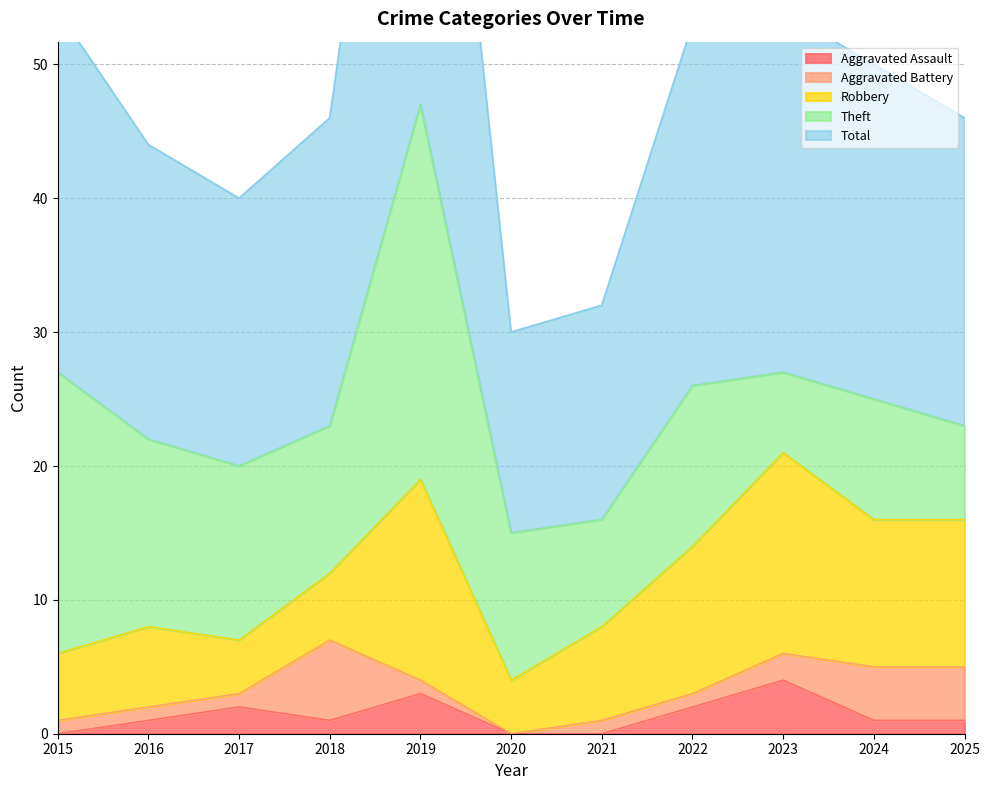

What is the sum of the Robbery values at 2024 and 2016?

17